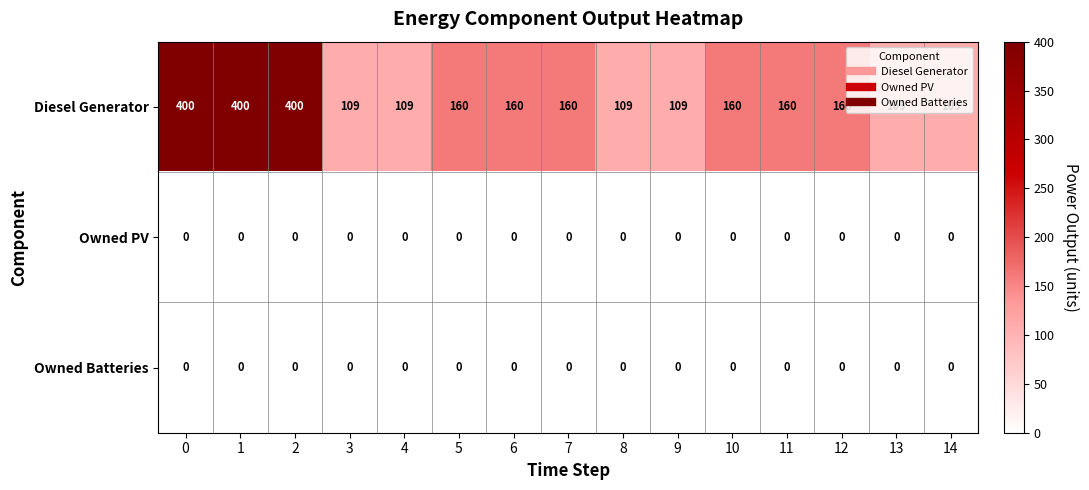

How many data points does each series have?

15